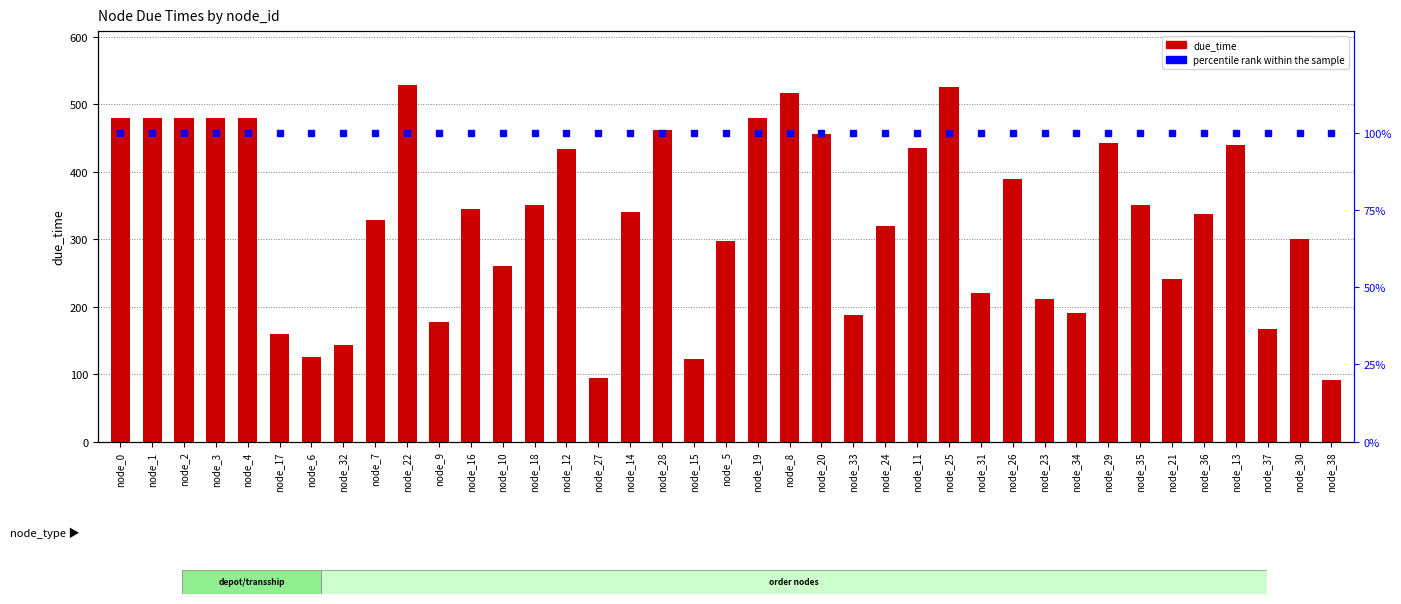

List the labels in order of percentile rank within the sample value, largest first.

node_0, node_1, node_2, node_3, node_4, node_17, node_6, node_32, node_7, node_22, node_9, node_16, node_10, node_18, node_12, node_27, node_14, node_28, node_15, node_5, node_19, node_8, node_20, node_33, node_24, node_11, node_25, node_31, node_26, node_23, node_34, node_29, node_35, node_21, node_36, node_13, node_37, node_30, node_38